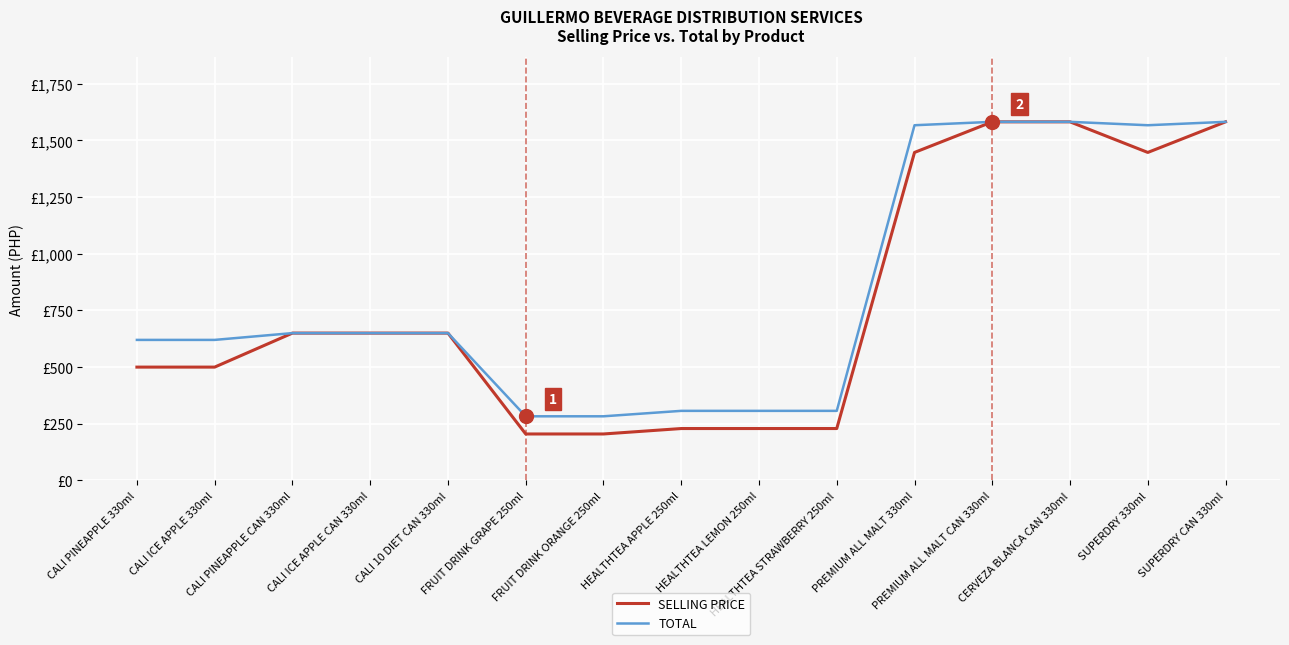

Where is SELLING PRICE nearest to the value 893?

CALI PINEAPPLE CAN 330ml